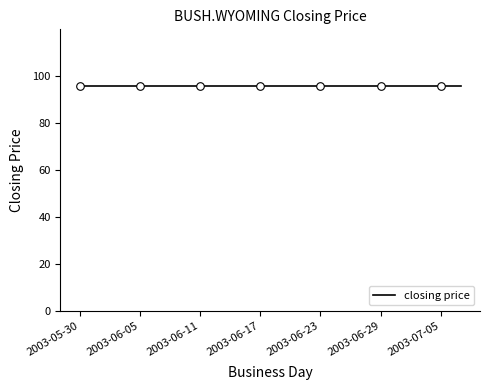

Which series has the largest total across all categories?

closing price